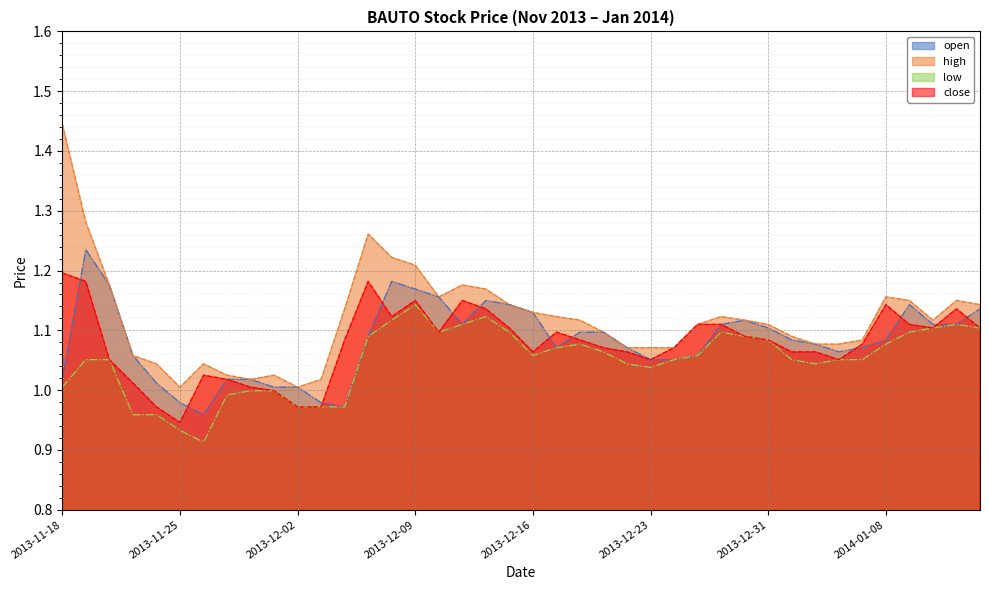

What is the sum of all open values?

43.3